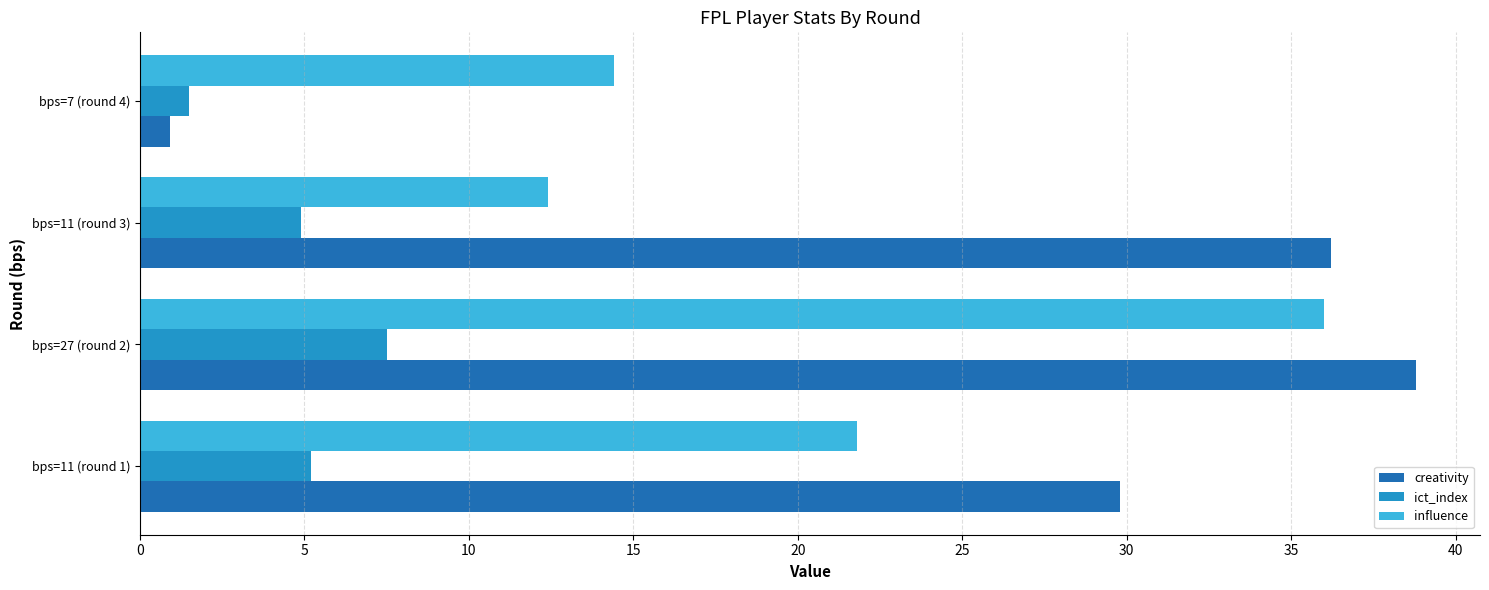

What is the sum of all ict_index values?

19.1